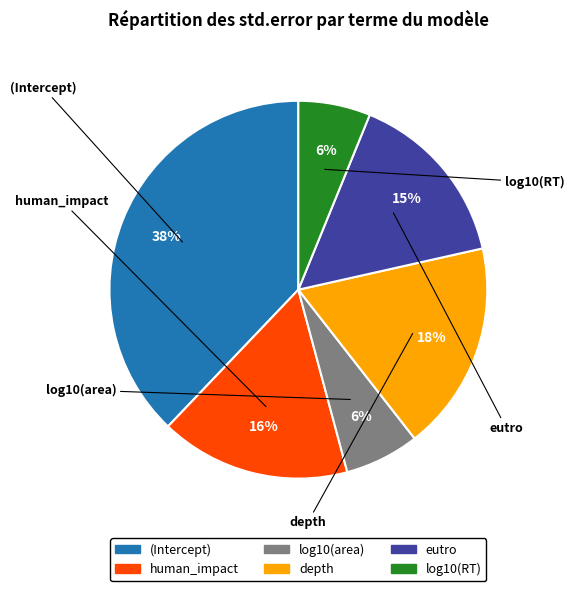

How many slices are in this pie chart?

6